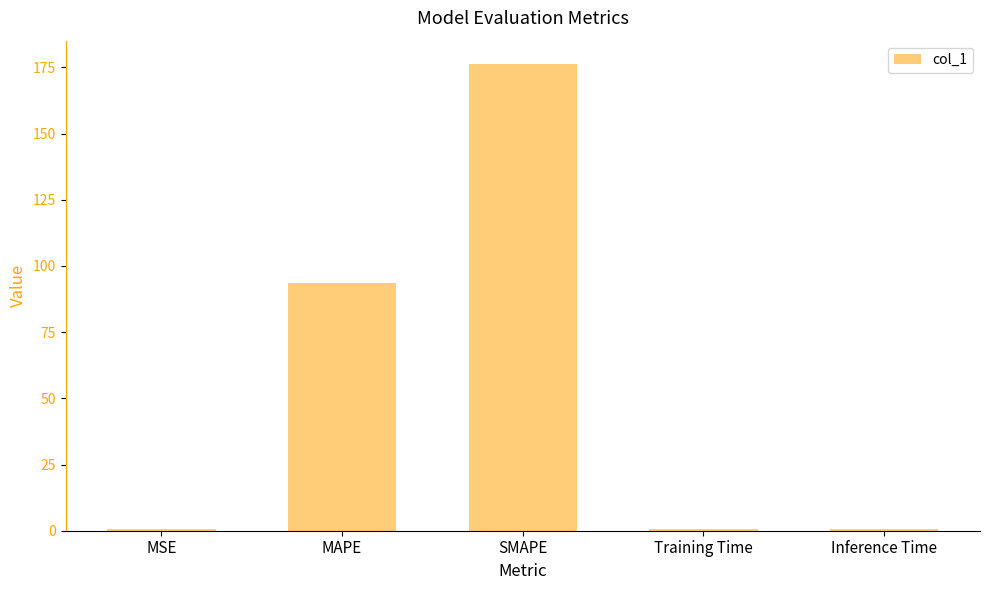

The chart shows a value of 176.3 at SMAPE. True or false?

True